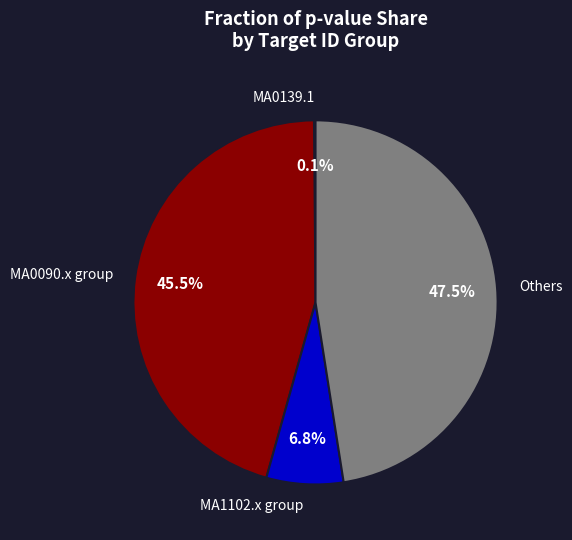

Which has a higher value, MA1102.x group or Others?

Others